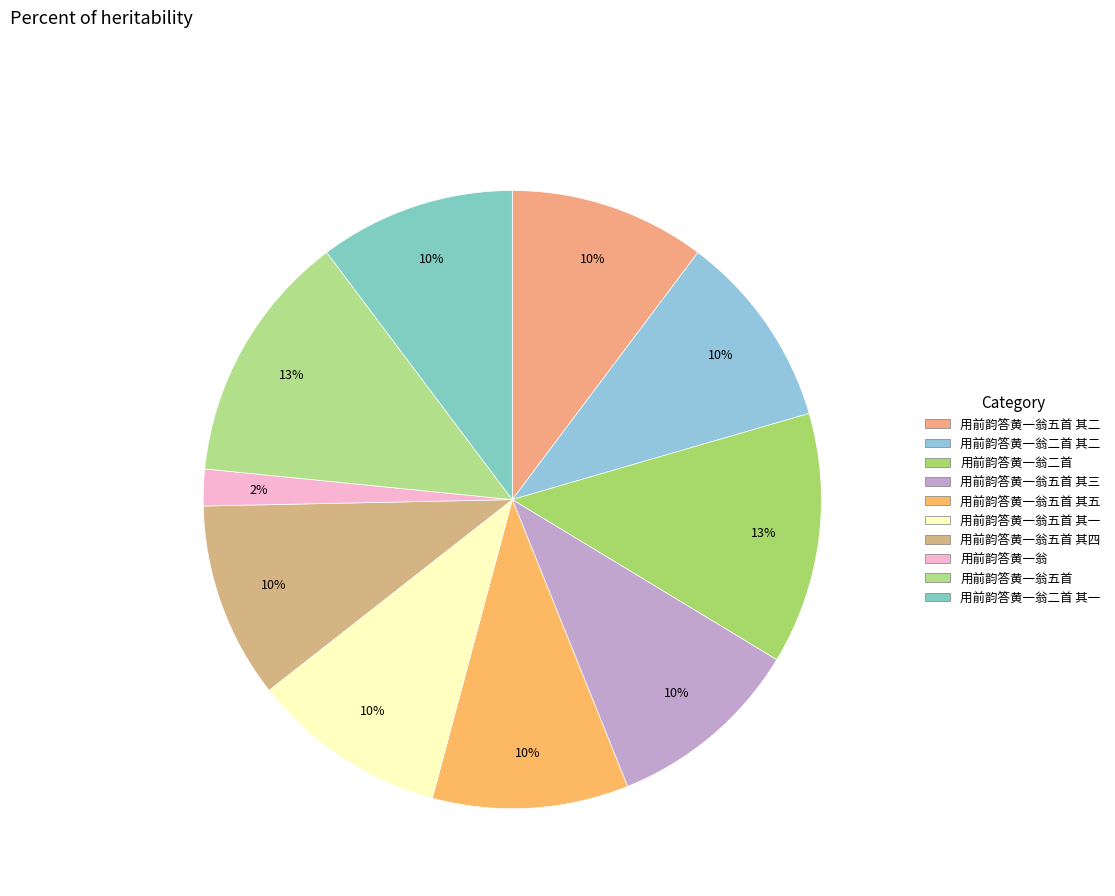

Count the number of slices in the pie.

10